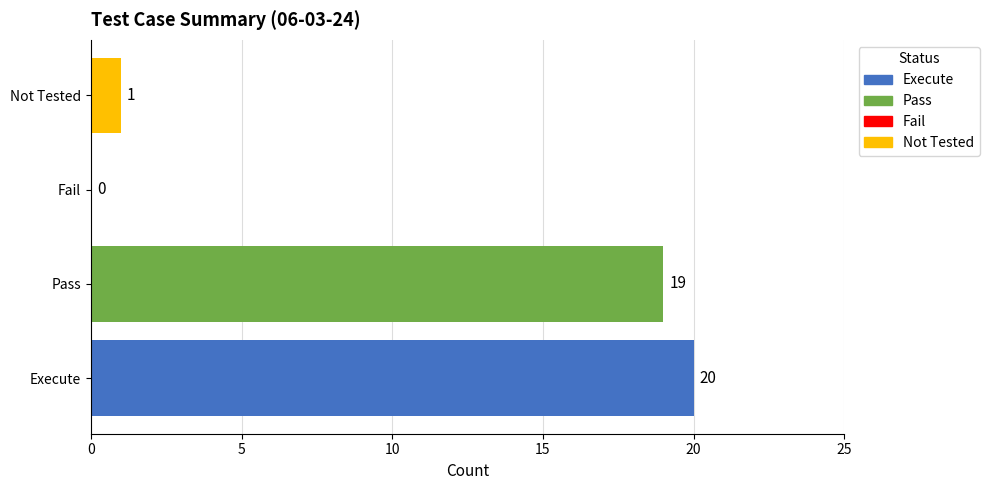

What is the change in value from Pass to Fail?

-19